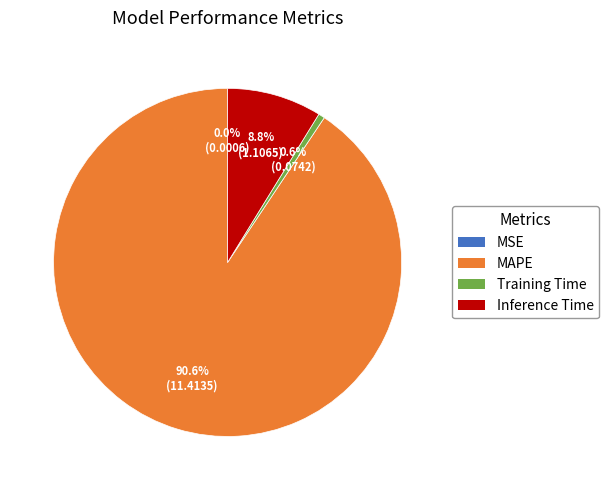

Between Training Time and Inference Time, which is larger?

Inference Time